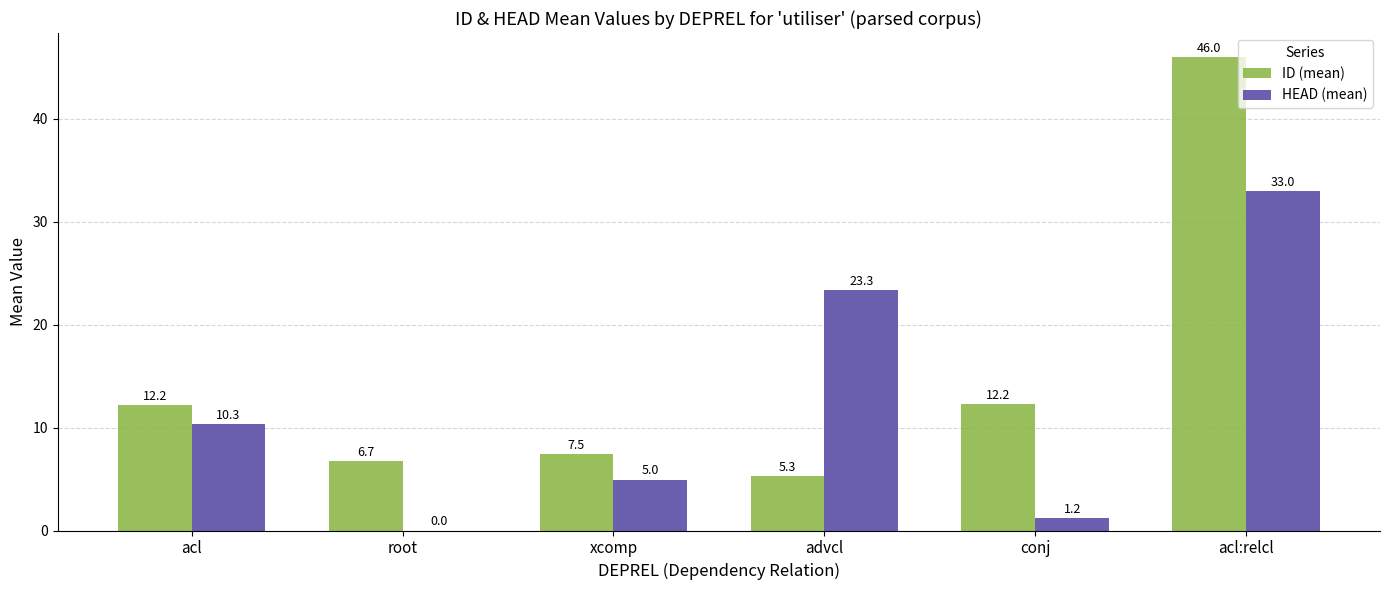

Between acl and acl:relcl, which series saw the biggest shift?

ID (mean)